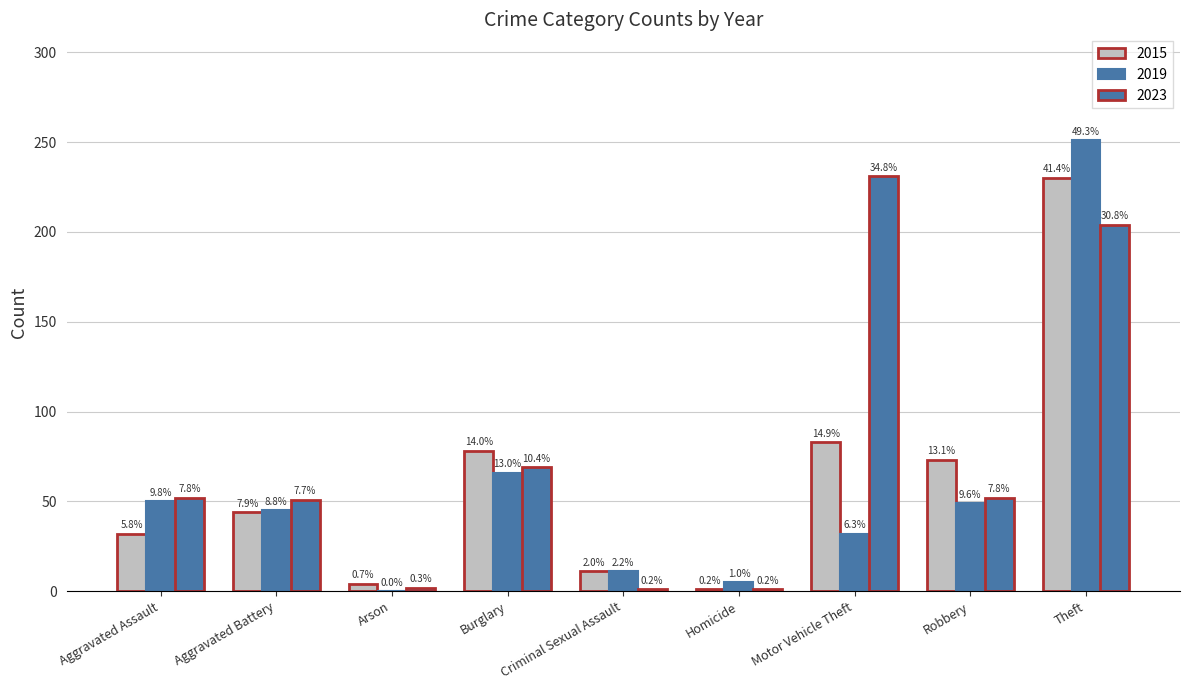

How many groups of bars are there?

9